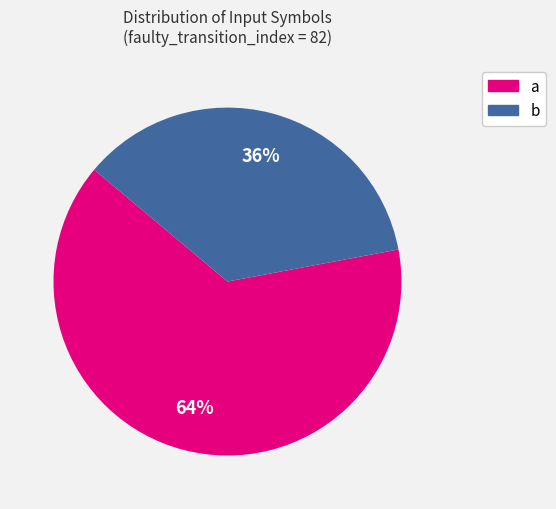

The a slice represents 64% of the pie. True or false?

True